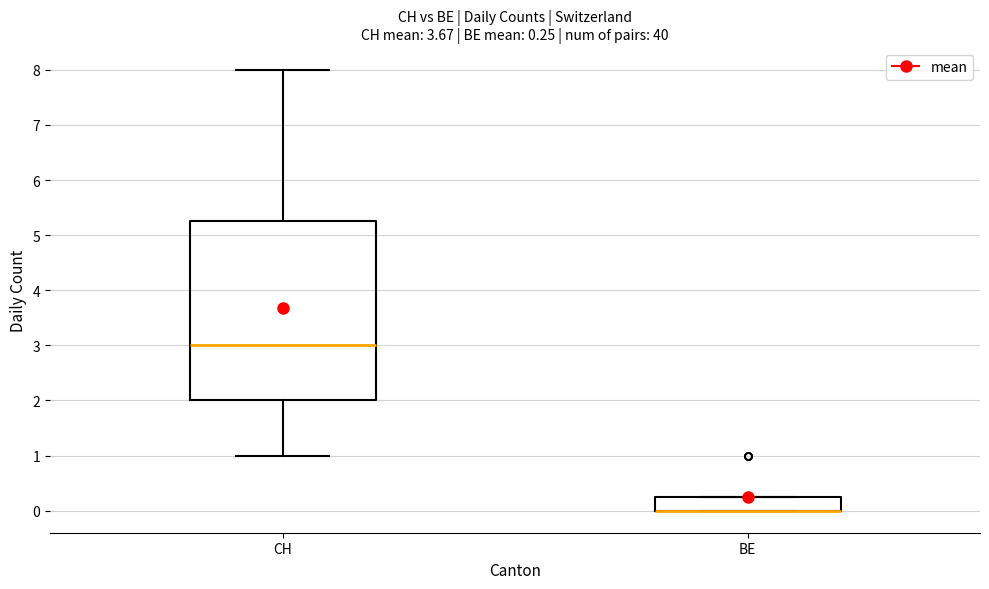

Which box is the tallest, from its lower edge to its upper edge?

CH